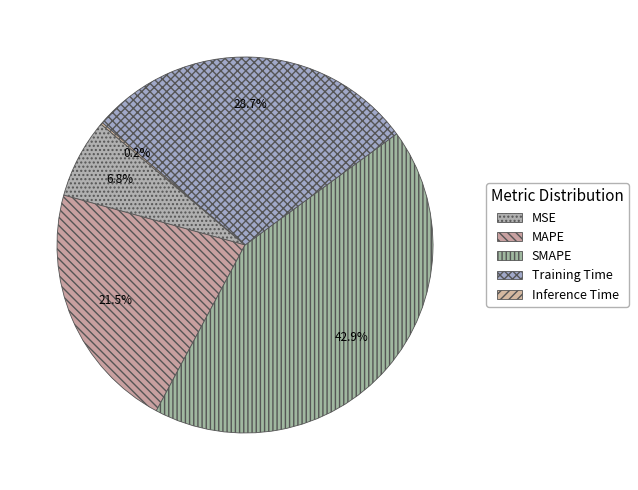

The SMAPE slice represents 34% of the pie. True or false?

False